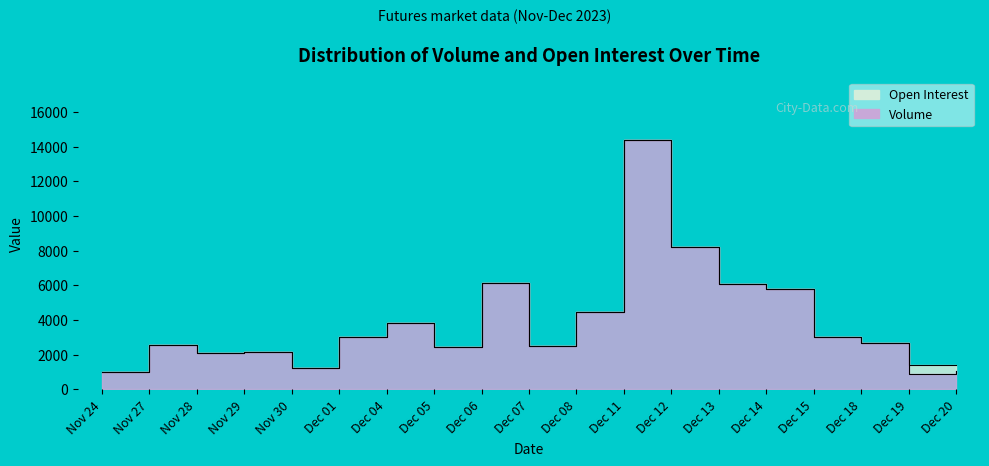

Rank the categories by value from lowest to highest.

Dec 19, Nov 24, Dec 20, Nov 30, Nov 28, Nov 29, Dec 05, Dec 07, Nov 27, Dec 18, Dec 15, Dec 01, Dec 04, Dec 08, Dec 14, Dec 13, Dec 06, Dec 12, Dec 11